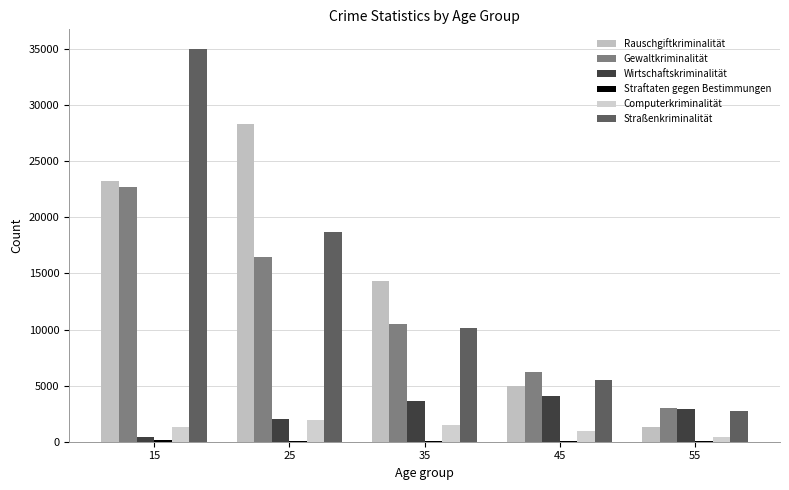

How many groups of bars are there?

5